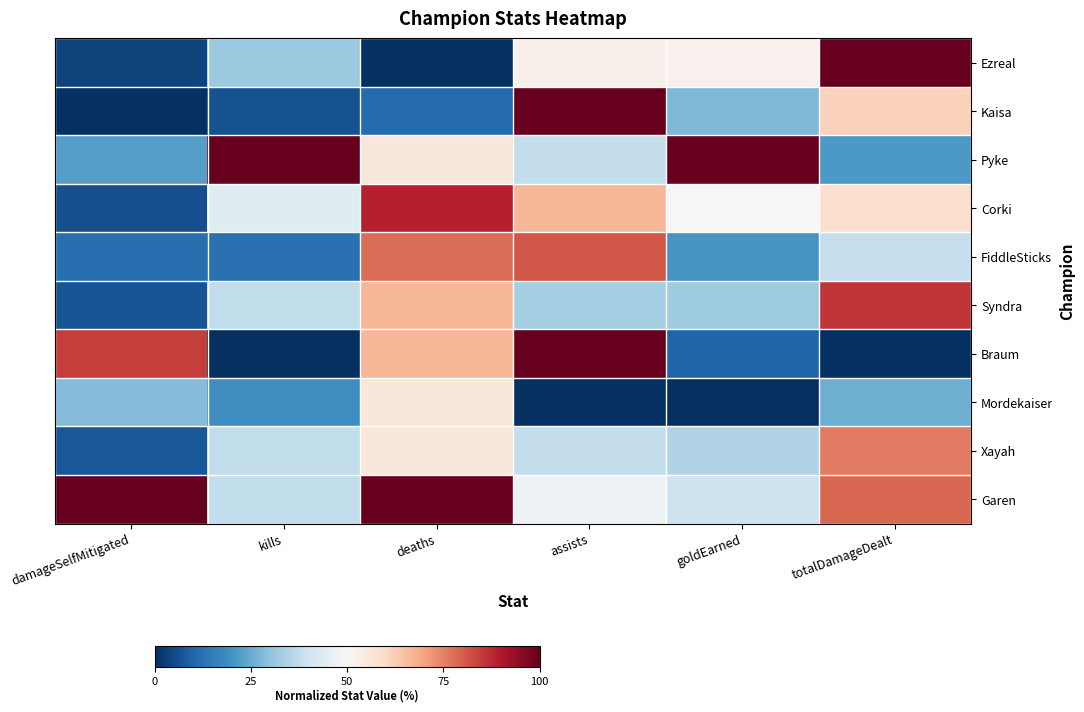

Rank the series by their maximum value, from highest to lowest.

Ezreal, Kaisa, Pyke, Braum, Garen, Corki, Syndra, FiddleSticks, Xayah, Mordekaiser